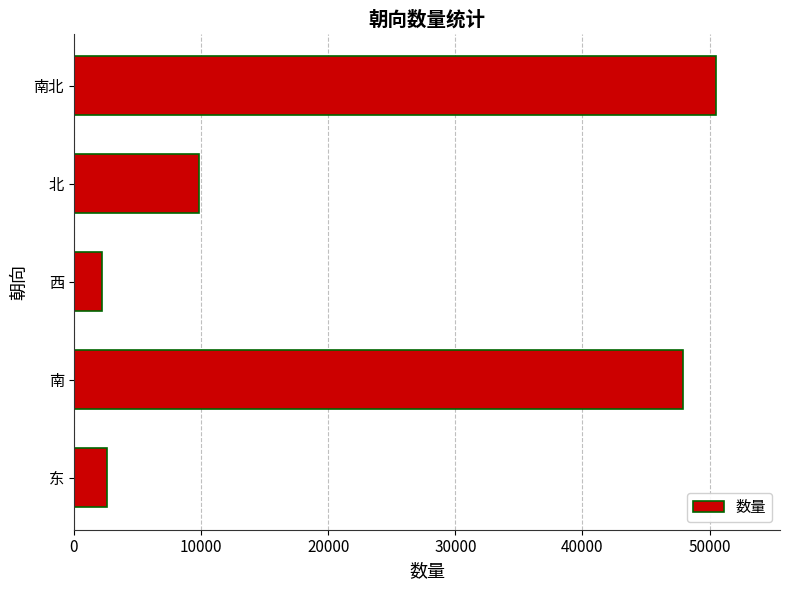

How many bars are there in total?

5